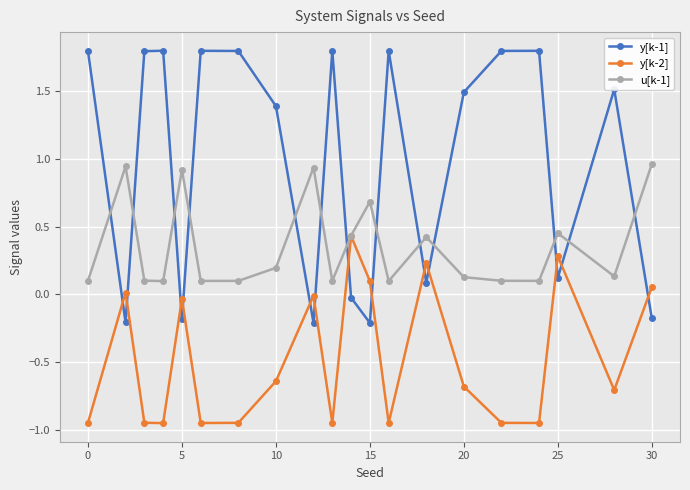

Rank the series by their maximum value, from lowest to highest.

y[k-2], u[k-1], y[k-1]